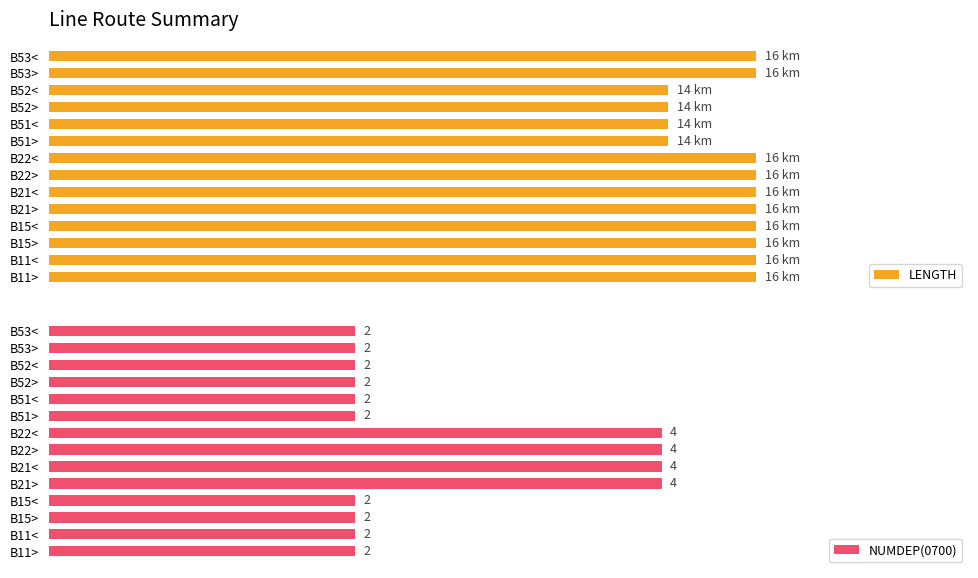

What are all the series names shown in the legend?

LENGTH, NUMDEP(0700)